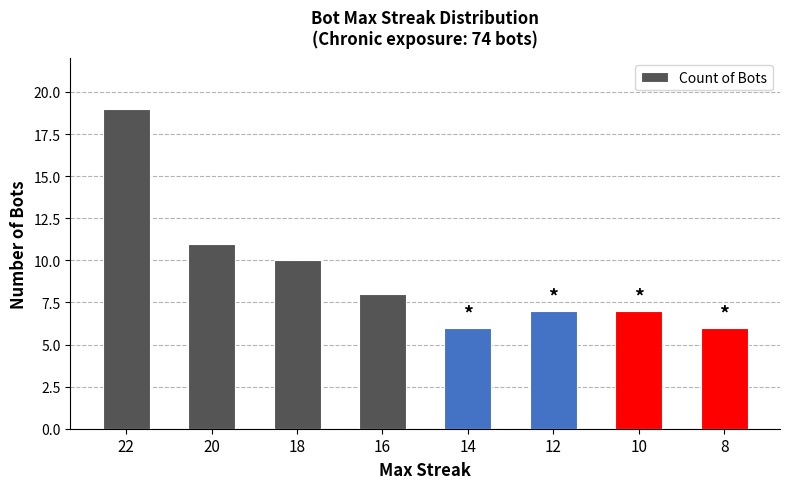

How many categories are shown in the chart?

8